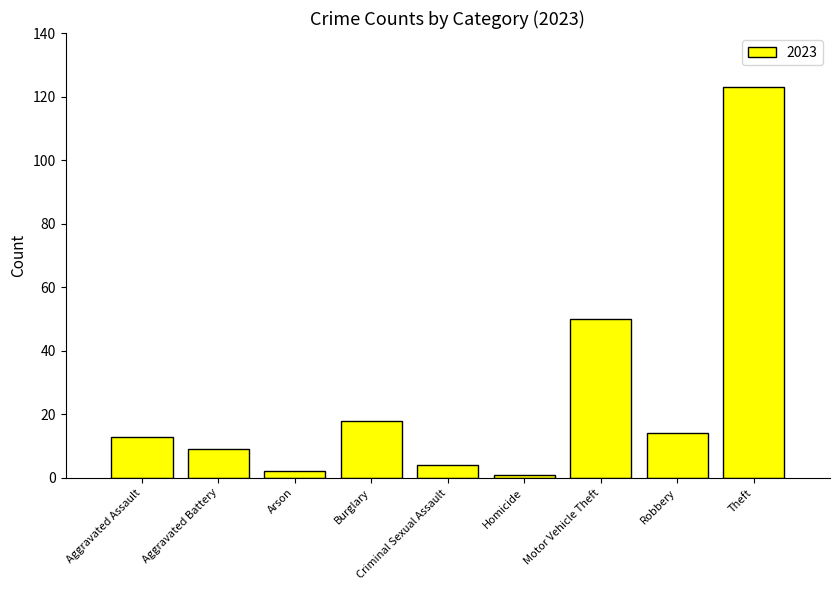

What position from the right is Aggravated Battery?

8